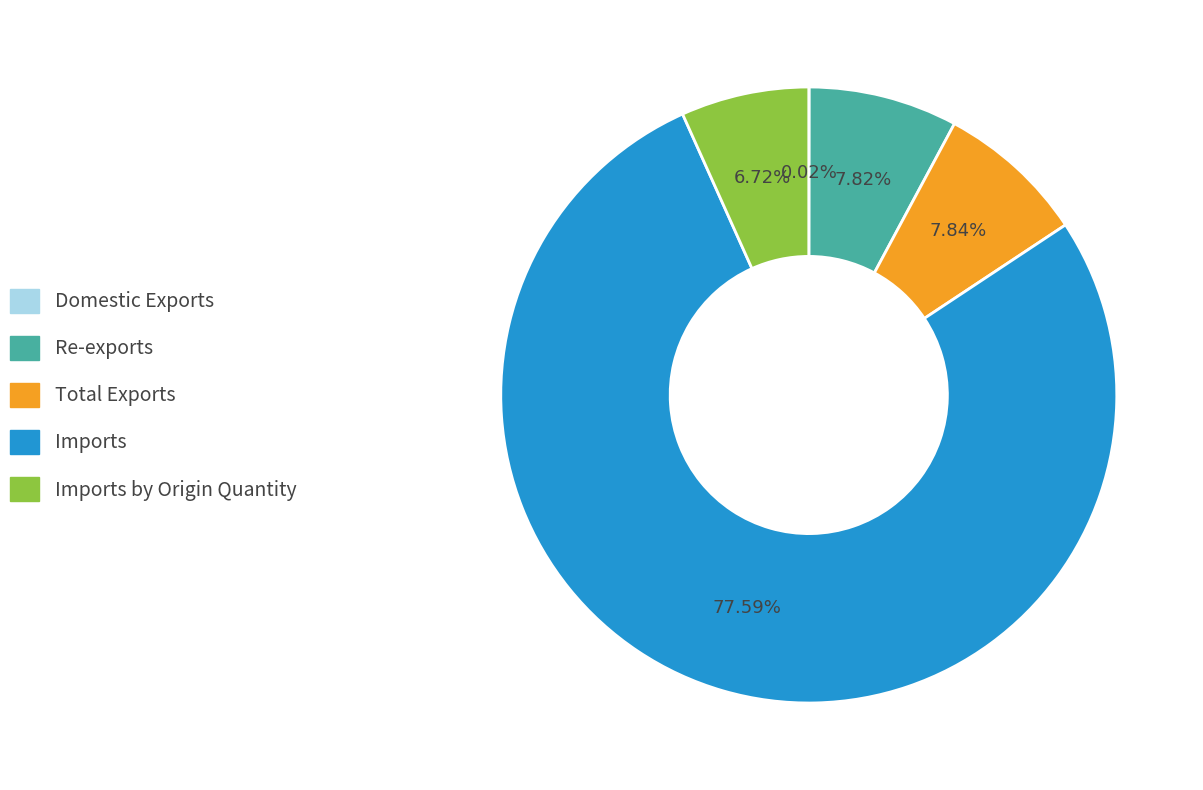

To the nearest percent, what portion does Imports by Origin Quantity represent?

7%